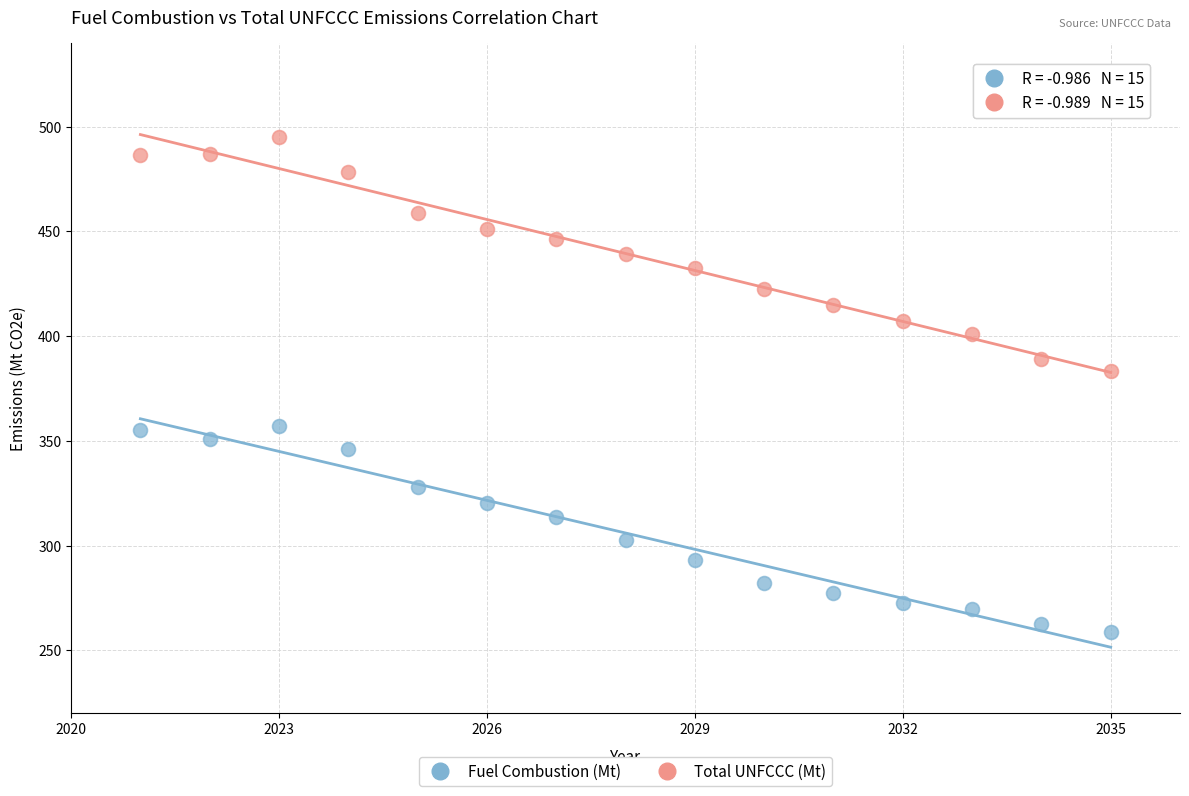

Across all series, what Y value is closest to 377?

383.3